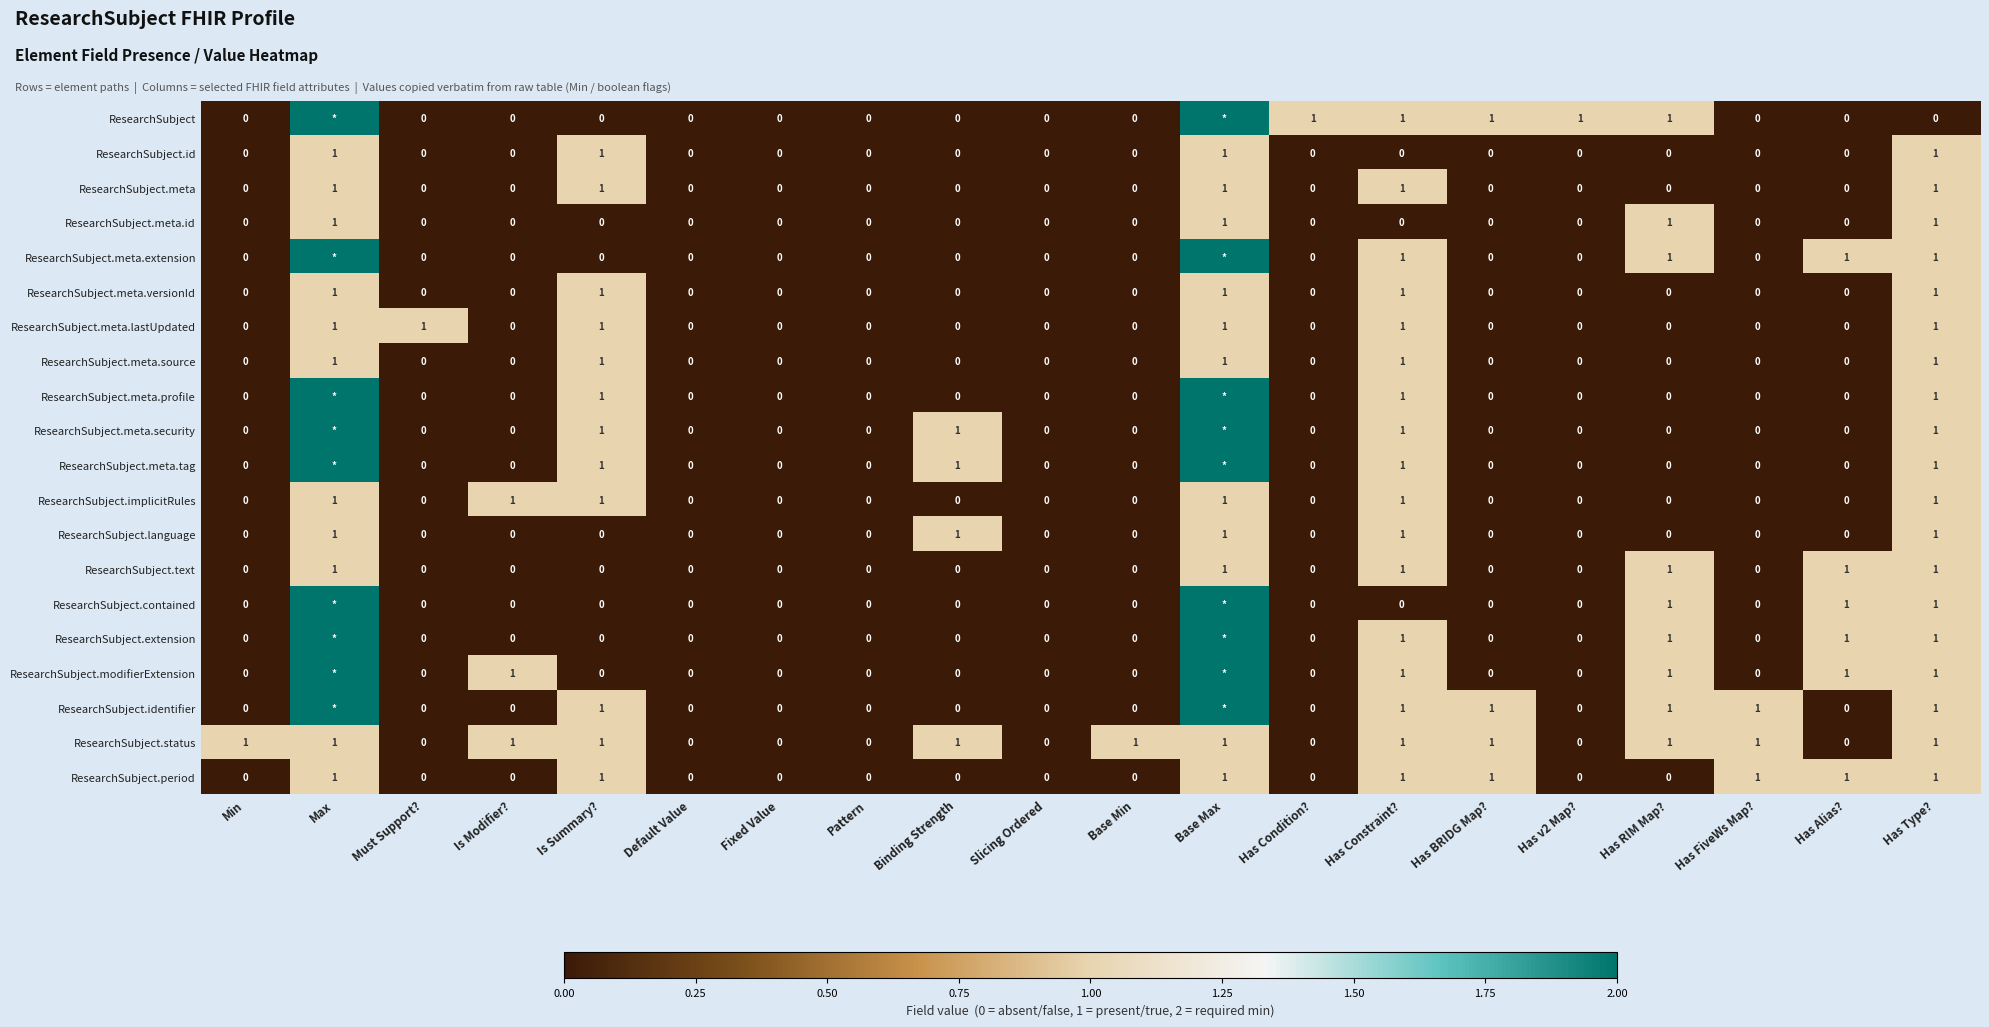

The ResearchSubject.meta series shows 1 at Max. True or false?

True